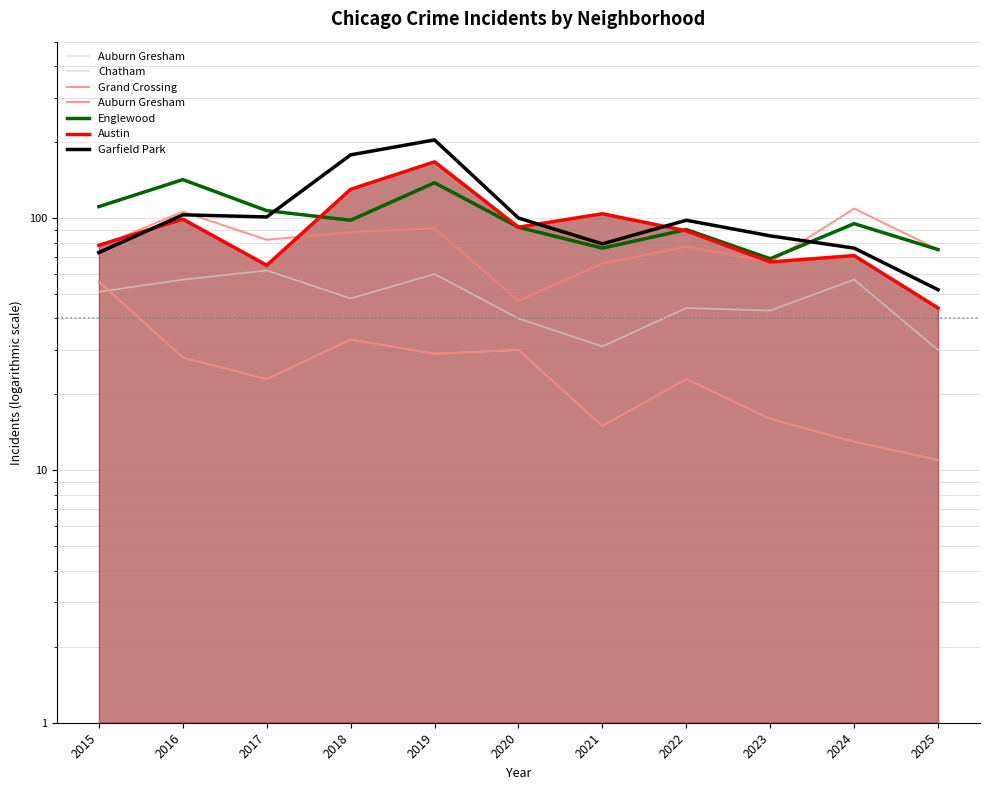

Between which two adjacent categories do Chatham and Auburn Gresham first intersect?

2015 and 2016